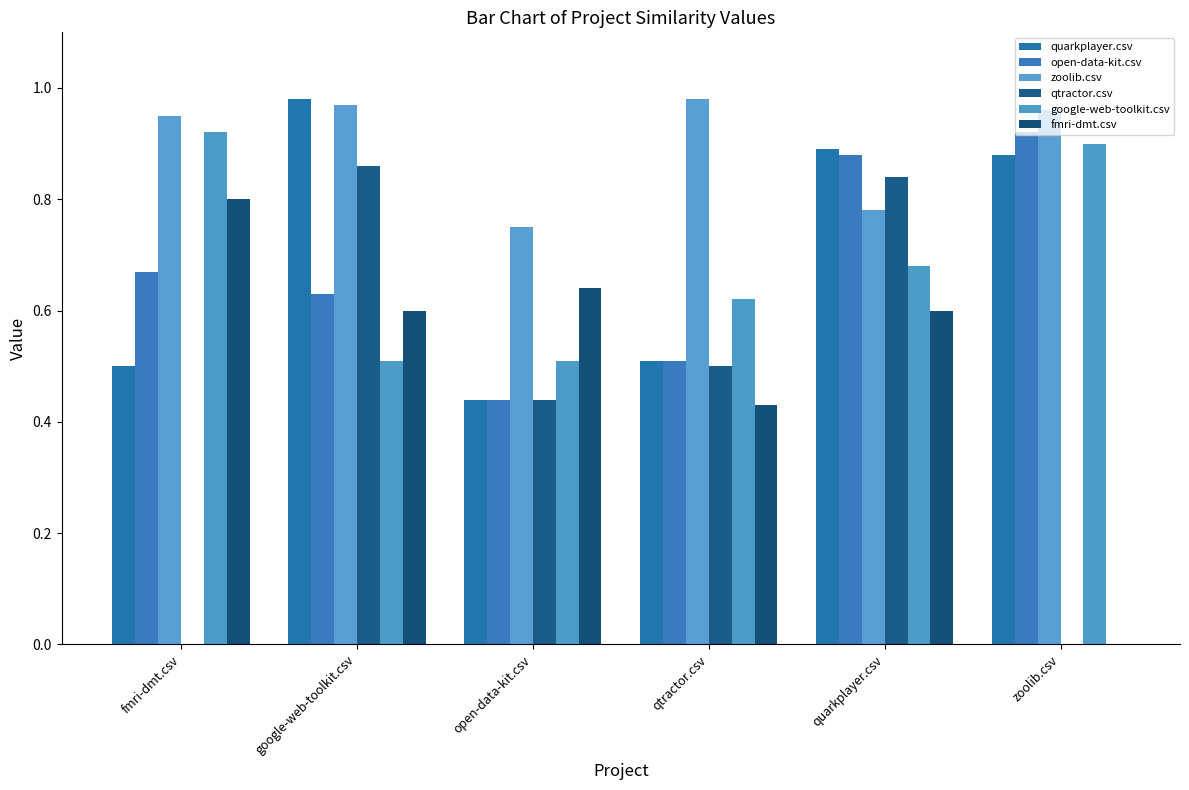

True or false: qtractor.csv has a value of 0.9 at google-web-toolkit.csv.

True